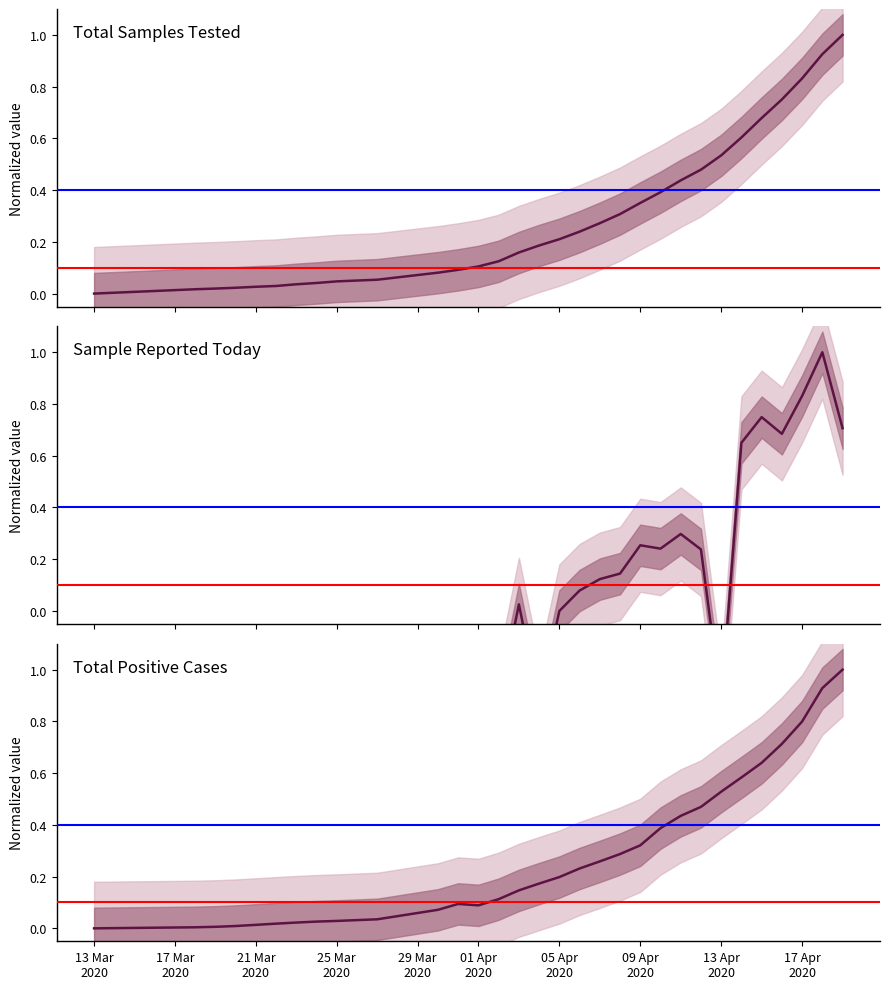

After their last crossing, which series has the higher values: Sample Reported Today or Total Samples Tested?

Total Samples Tested